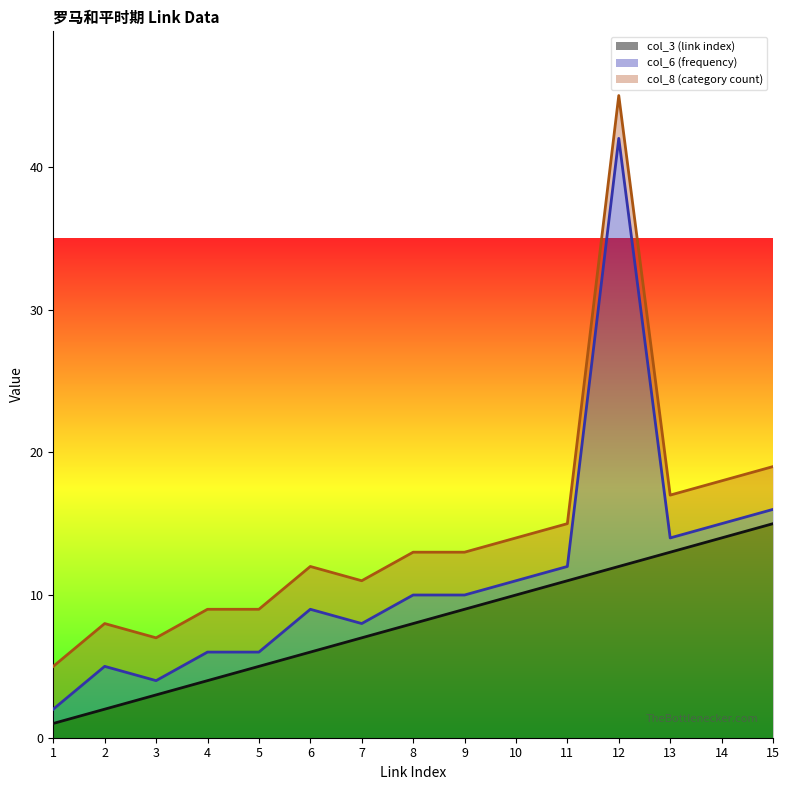

Which series changed the most between 9 and 15?

col_3 (link index)